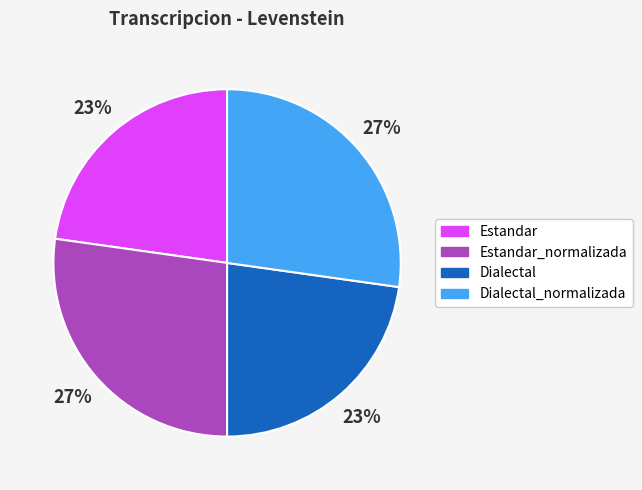

To the nearest percent, what is the average slice percentage?

25%